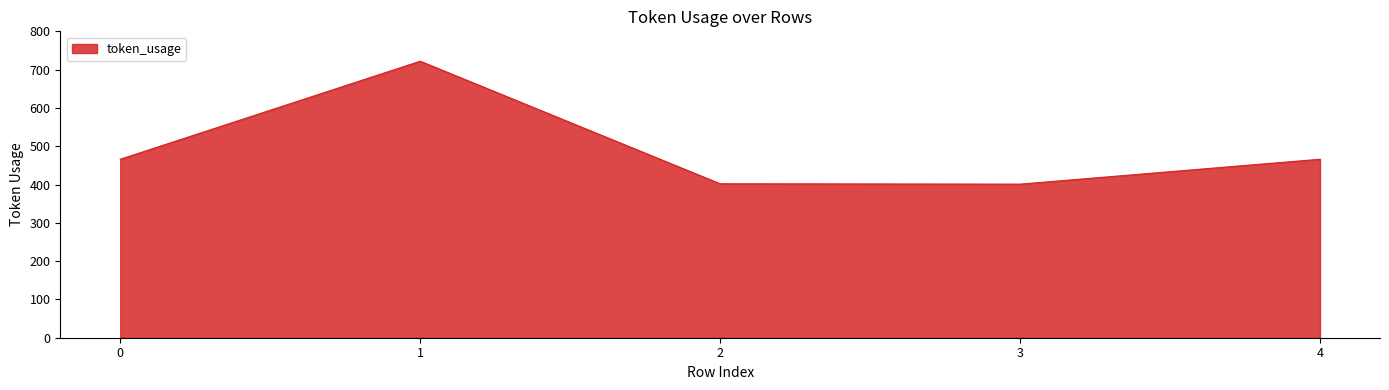

True or false: the data has more than 0 interior local peaks.

True